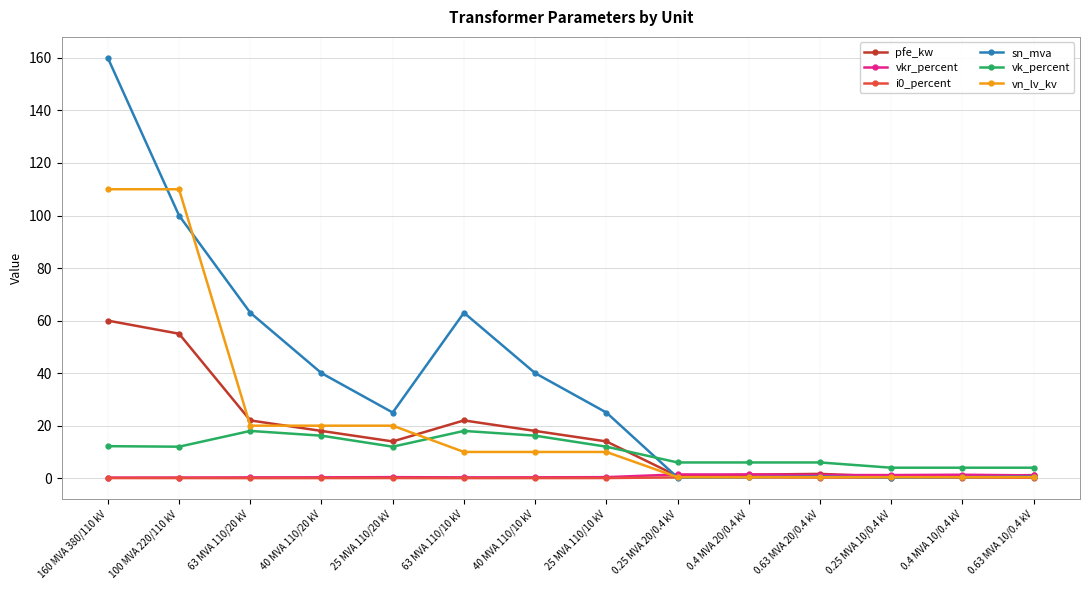

At which label does sn_mva reach its peak?

160 MVA 380/110 kV